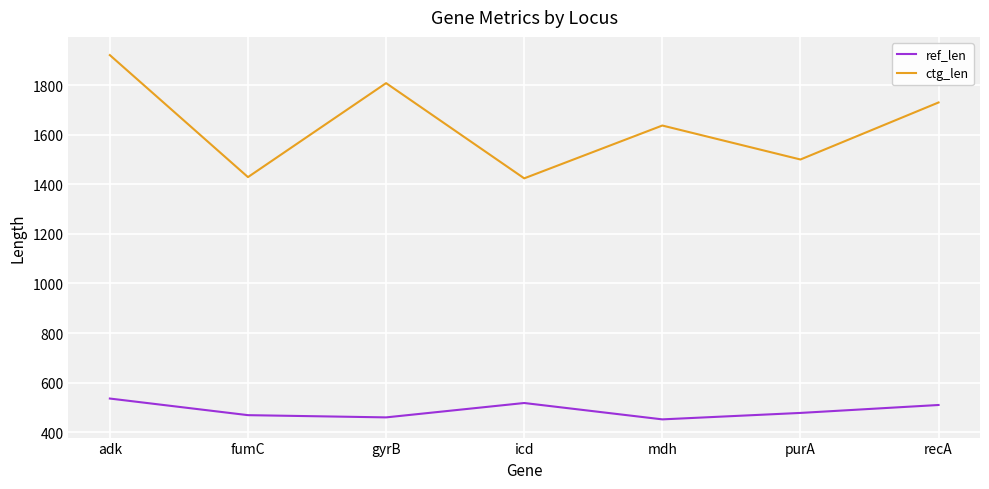

Does the chart have visible grid lines?

Yes